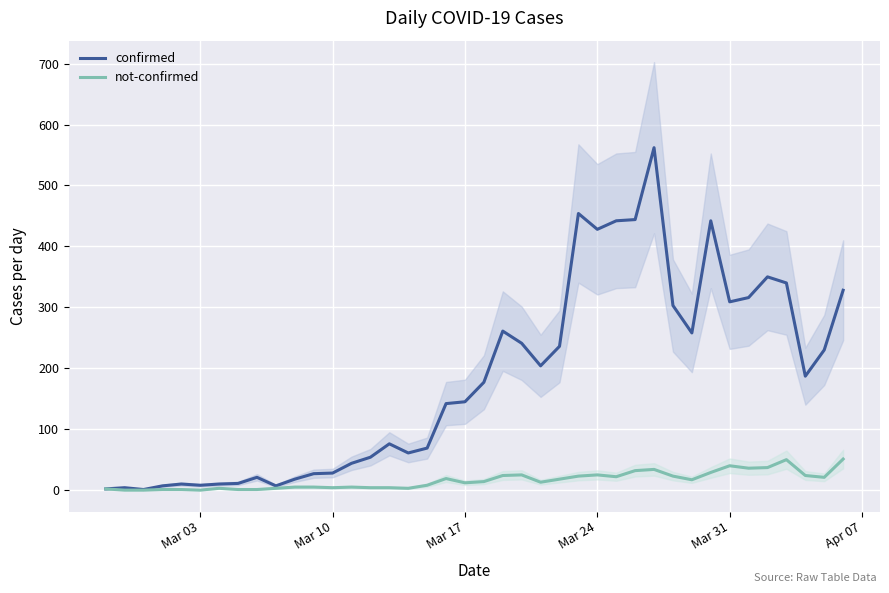

The value of confirmed at Mar 24 is 428. True or false?

True